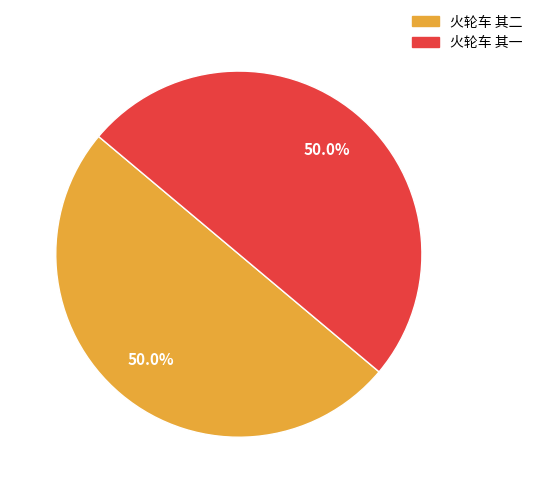

How much of the chart is everything except 火轮车 其一?

50.0%